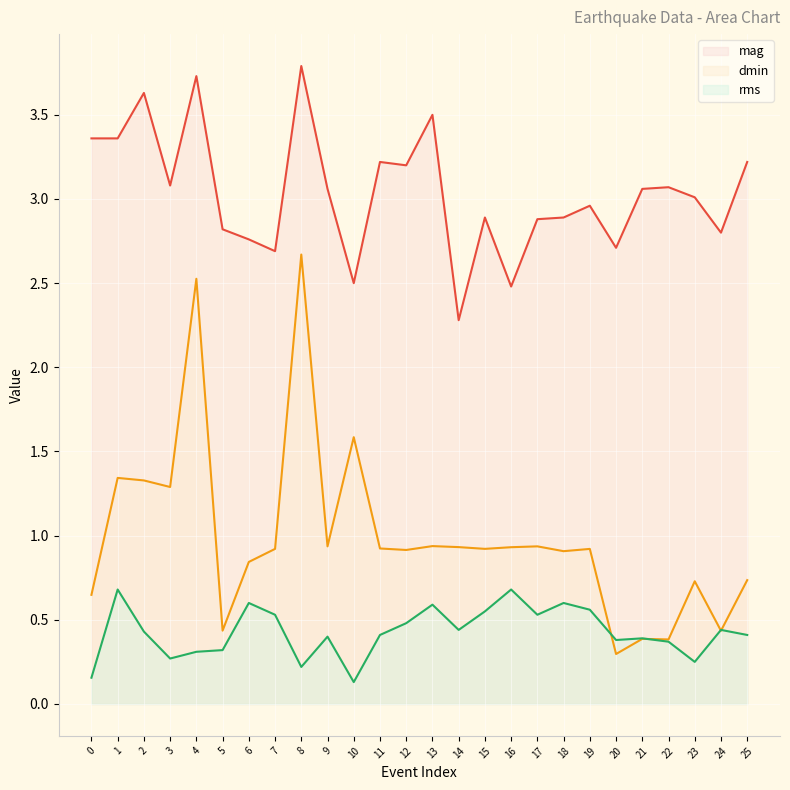

Reading right to left, list all the values displayed in this chart.

mag (line): 3.2	2.8	3.0	3.1	3.1	2.7	3.0	2.9	2.9	2.5	2.9	2.3	3.5	3.2	3.2	2.5	3.1	3.8	2.7	2.8	2.8	3.7	3.1	3.6	3.4	3.4
dmin (line): 0.7	0.4	0.7	0.4	0.4	0.3	0.9	0.9	0.9	0.9	0.9	0.9	0.9	0.9	0.9	1.6	0.9	2.7	0.9	0.8	0.4	2.5	1.3	1.3	1.3	0.6
rms (line): 0.4	0.4	0.2	0.4	0.4	0.4	0.6	0.6	0.5	0.7	0.6	0.4	0.6	0.5	0.4	0.1	0.4	0.2	0.5	0.6	0.3	0.3	0.3	0.4	0.7	0.2